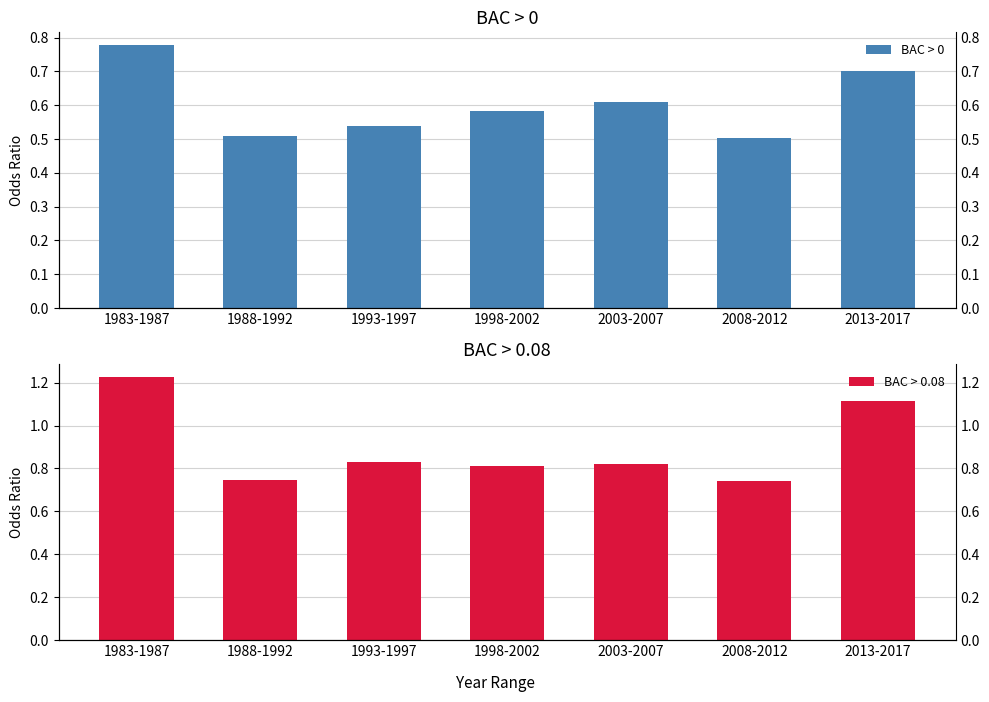

What is the label of the 4th bar from the right?

1998-2002